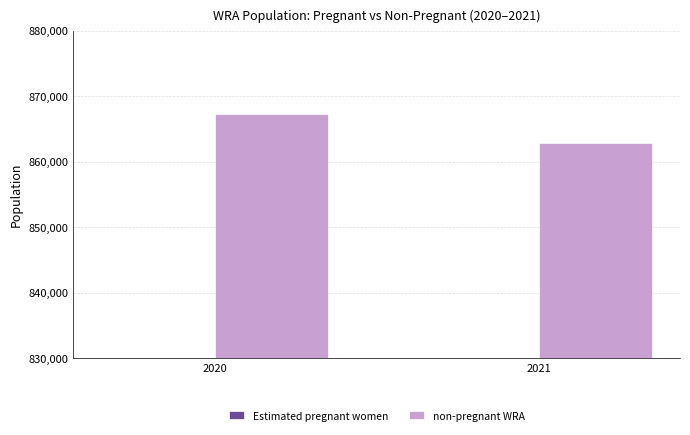

How many bars are there in each group?

2